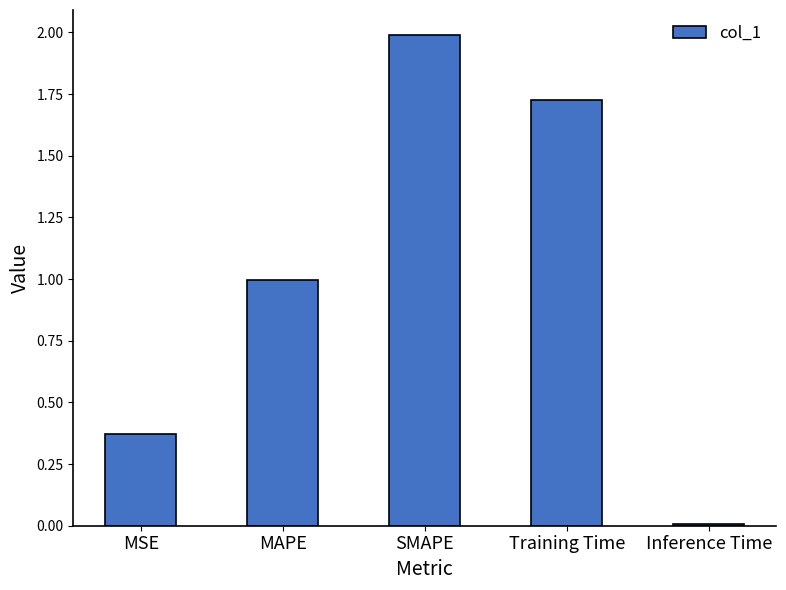

What is the label of the 2nd bar from the left?

MAPE